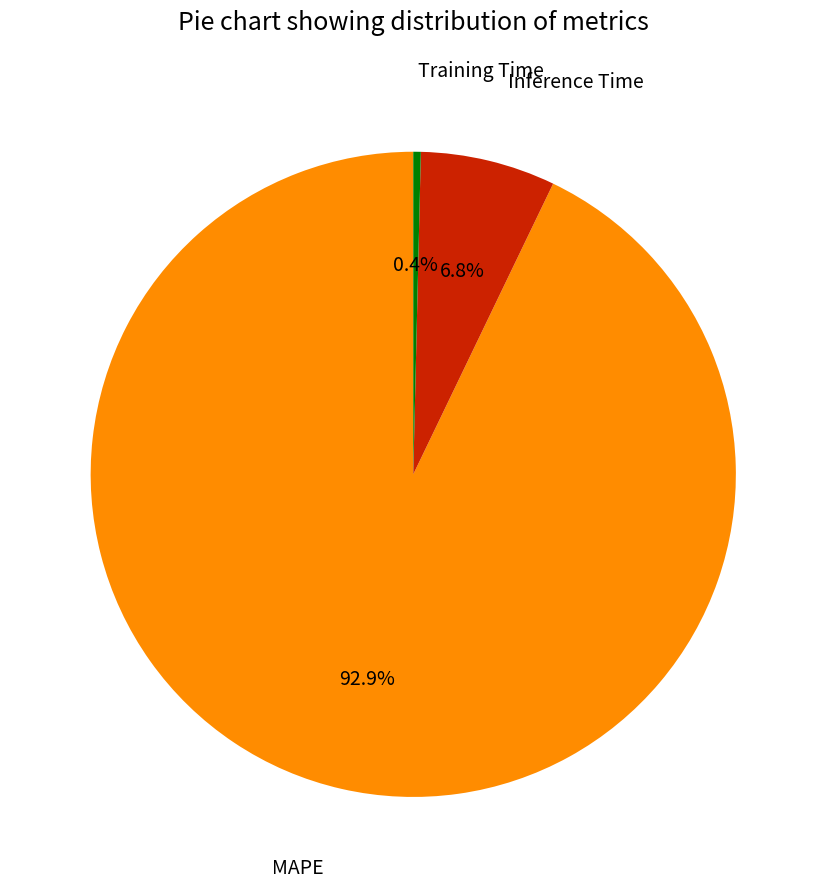

Which category has the biggest portion of the pie?

MAPE